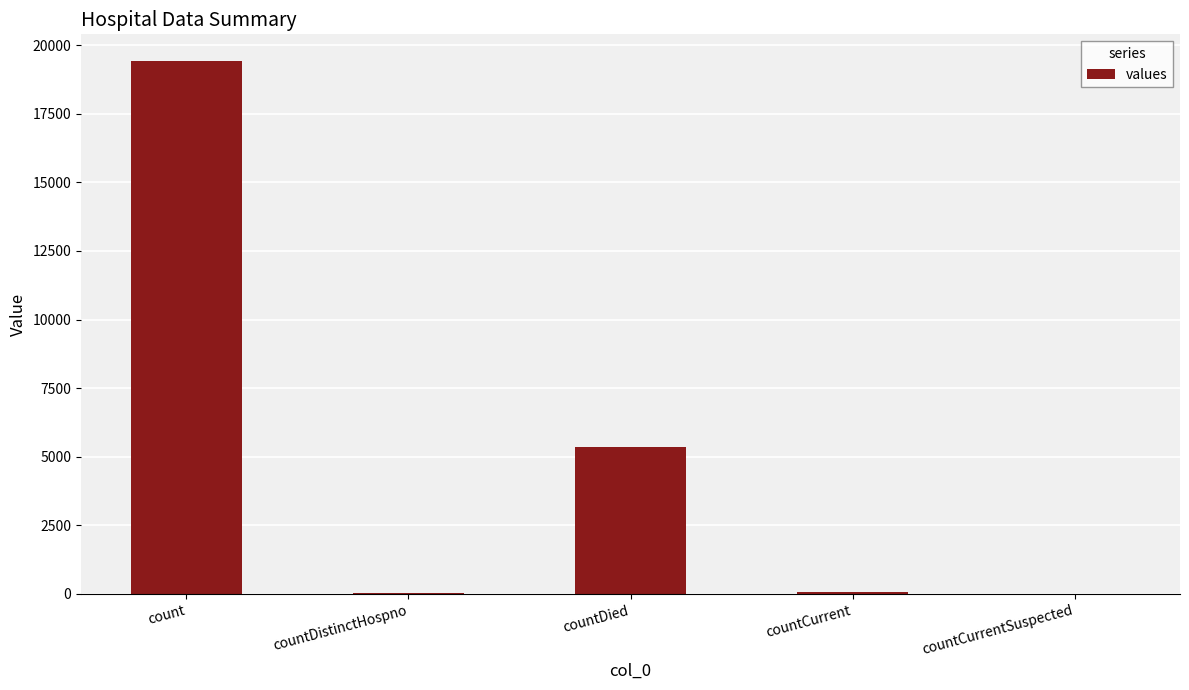

Read the value at countCurrent.

60